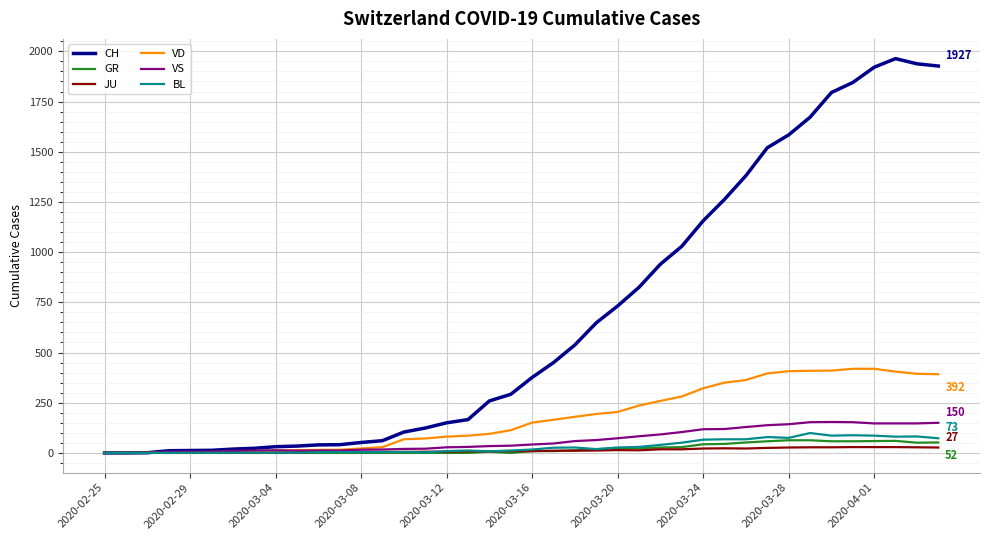

Which series has the largest total across all categories?

CH